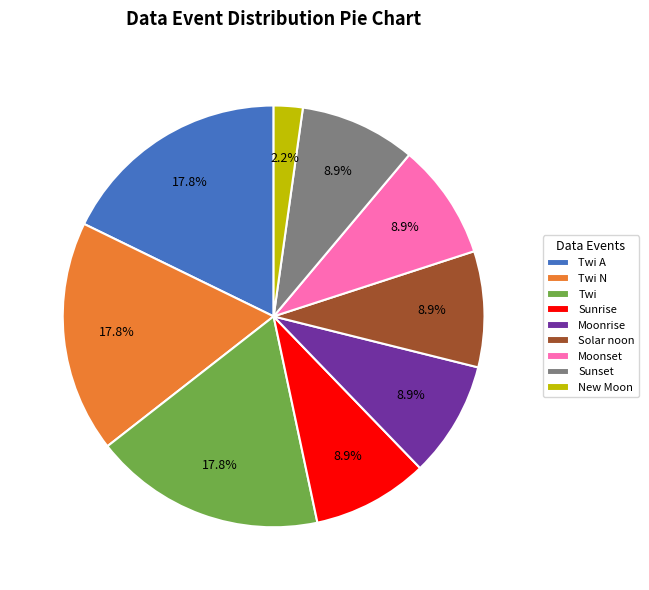

Does Twi A account for over 50% of the chart?

No